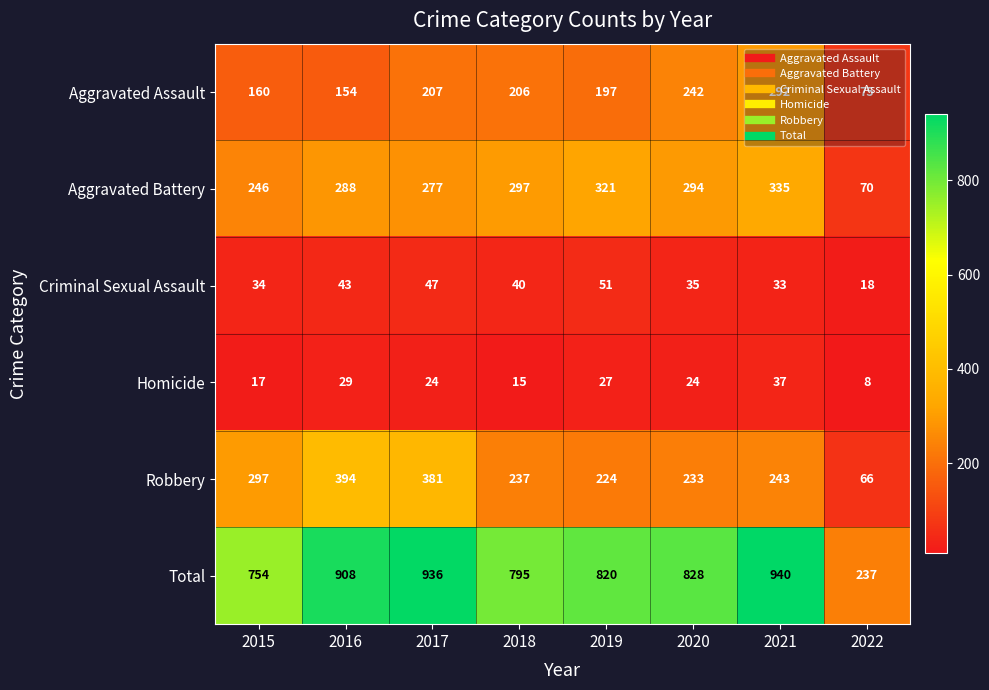

At how many categories does at least one series exceed 543?

7